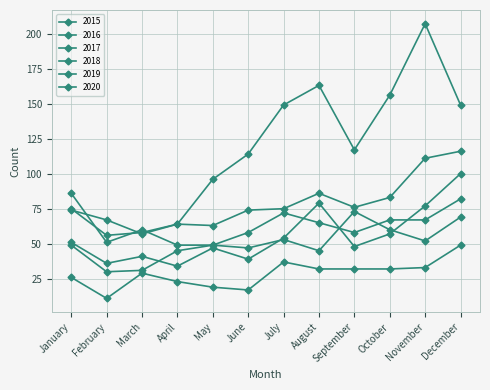

Does the chart have visible grid lines?

Yes